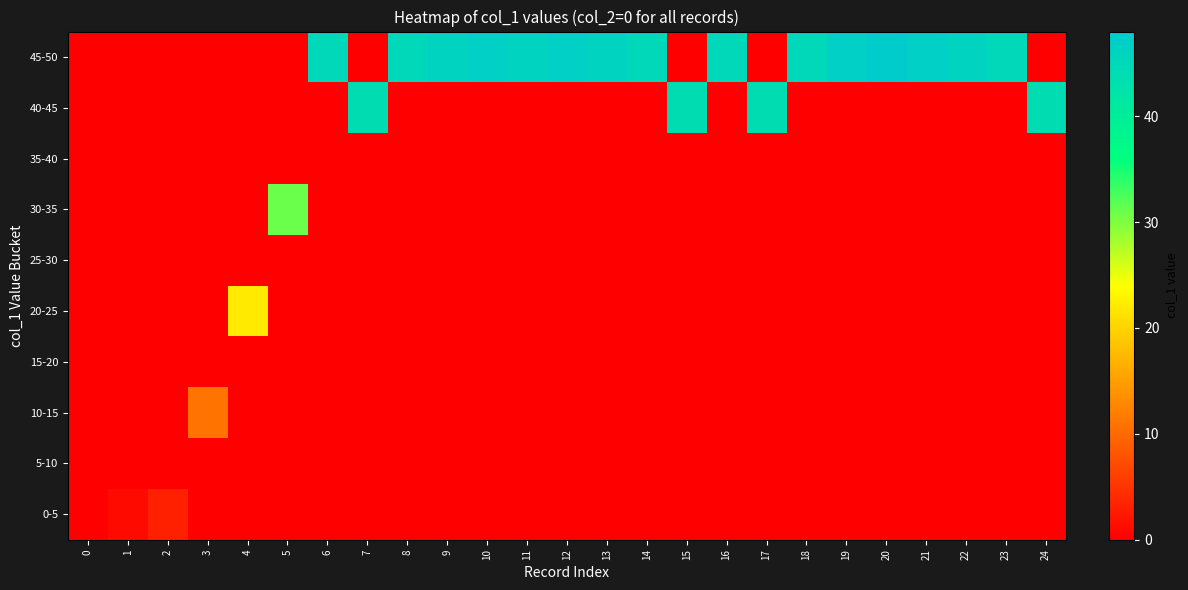

At which category is the sum across all series the highest?

20